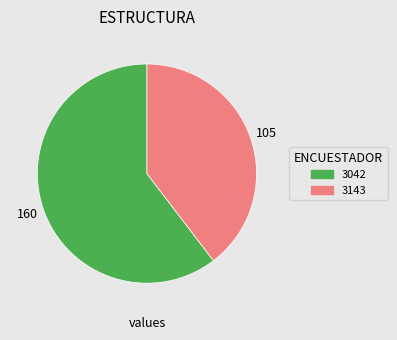

How many slices are in this pie chart?

2